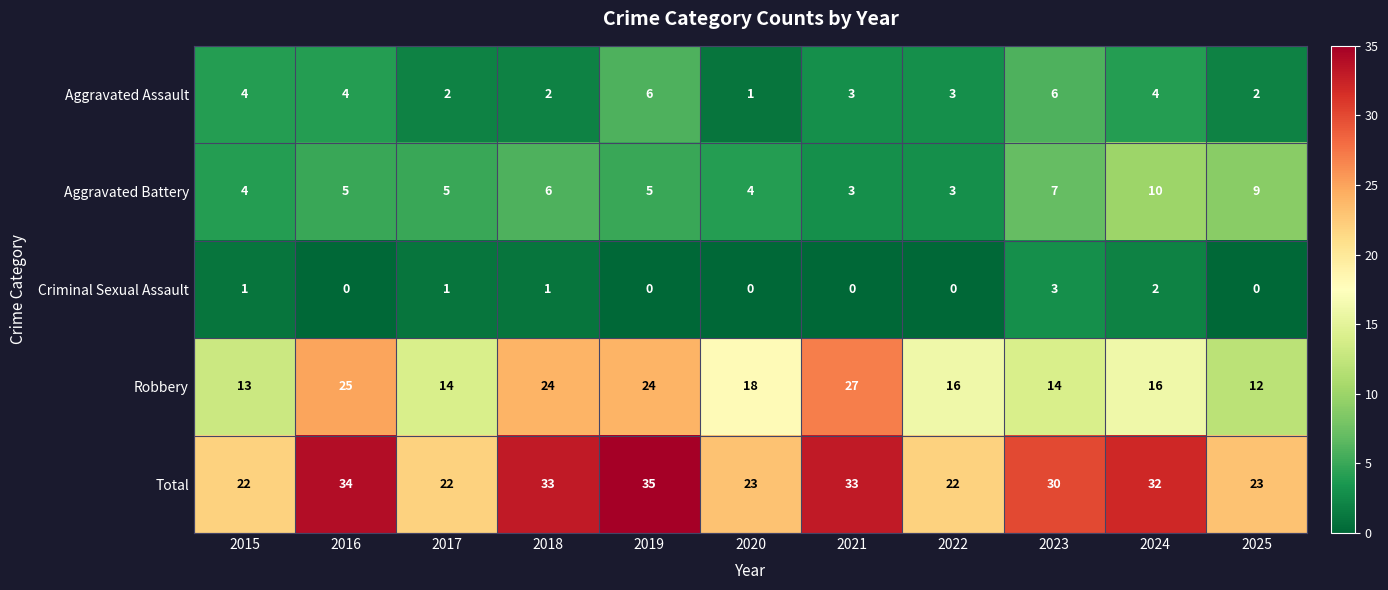

Which series has the largest range (max minus min)?

Robbery